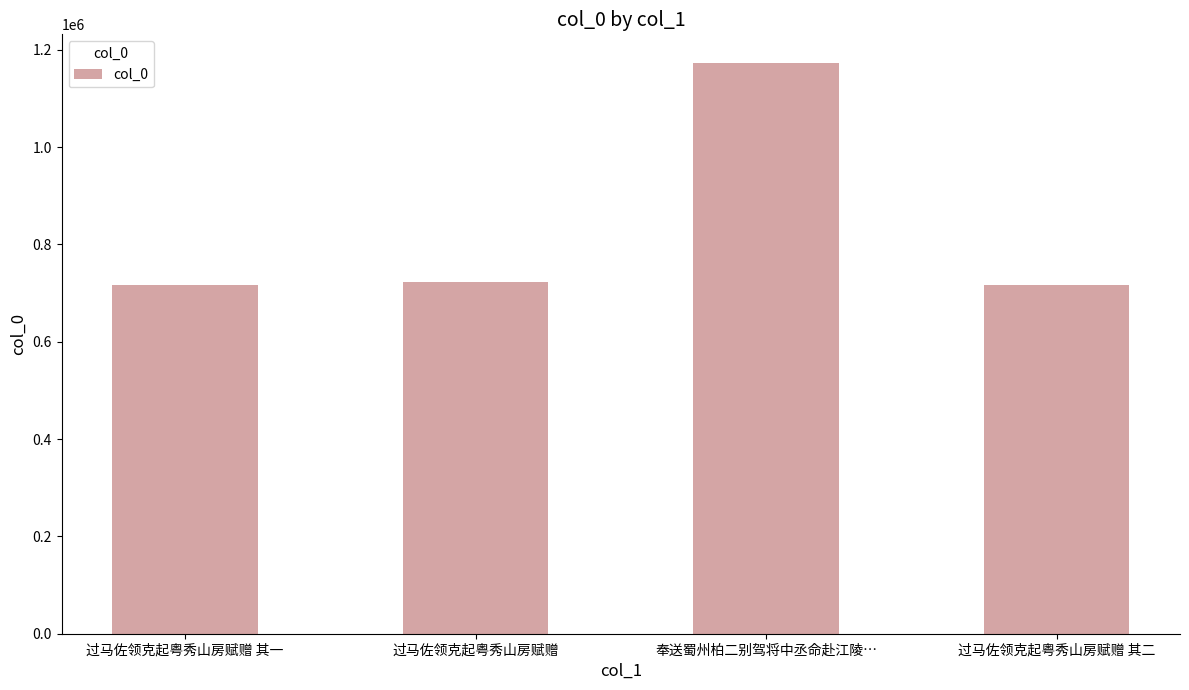

What position from the left is 奉送蜀州柏二别驾将中丞命赴江陵…?

3